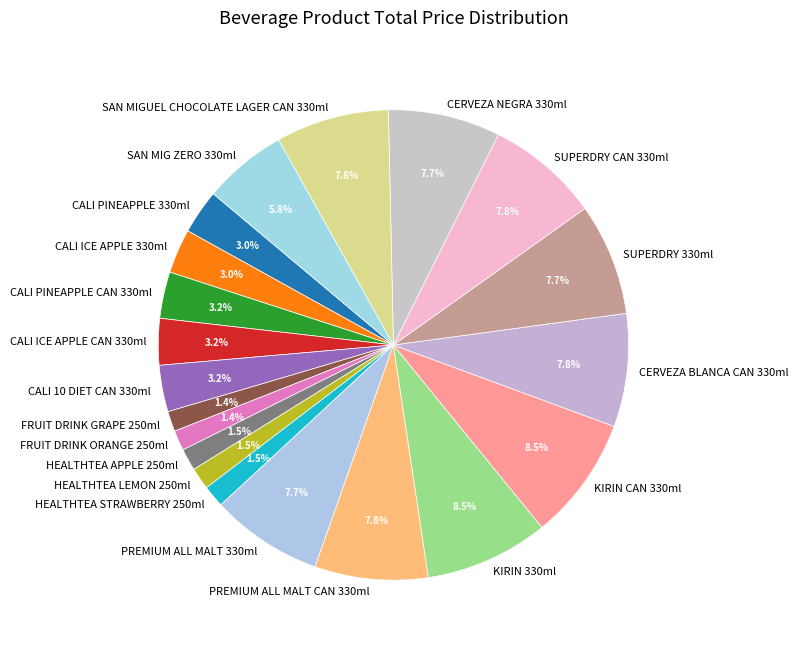

Between SUPERDRY CAN 330ml and HEALTHTEA APPLE 250ml, which is larger?

SUPERDRY CAN 330ml